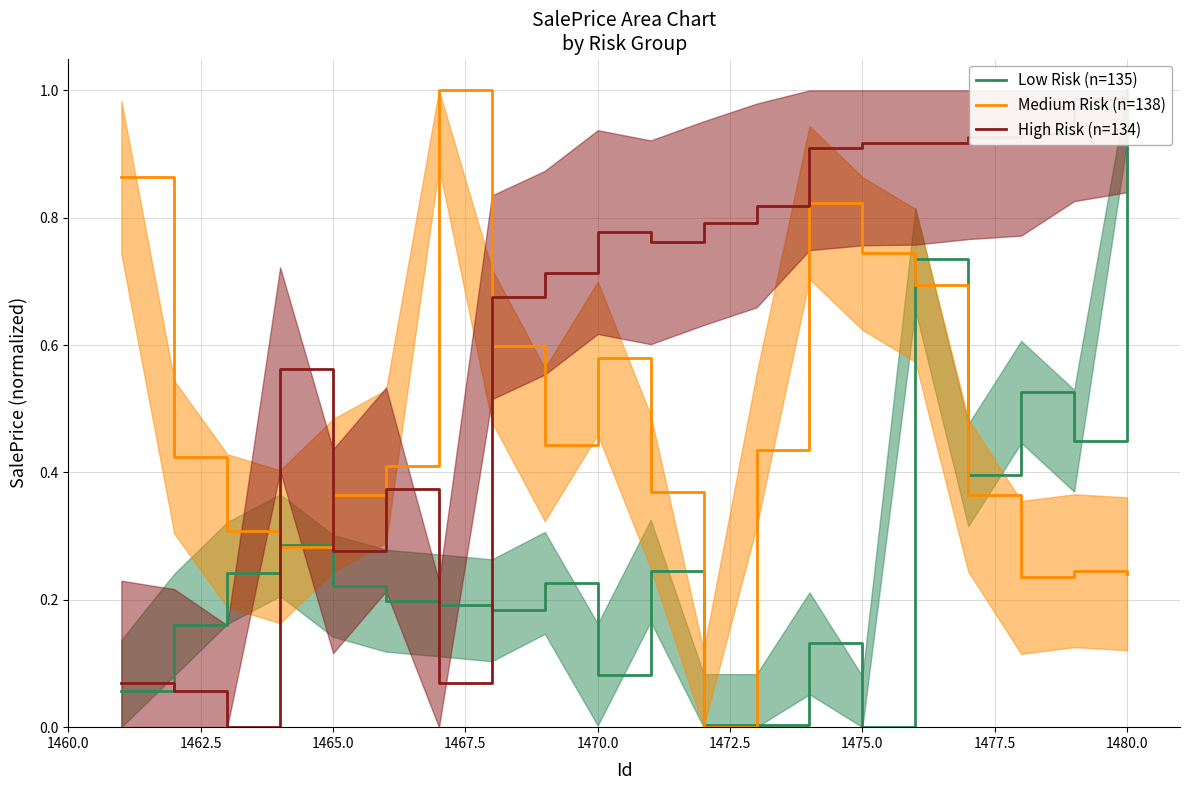

Rank the series by their average value, from highest to lowest.

High Risk (n=134), Medium Risk (n=138), Low Risk (n=135)